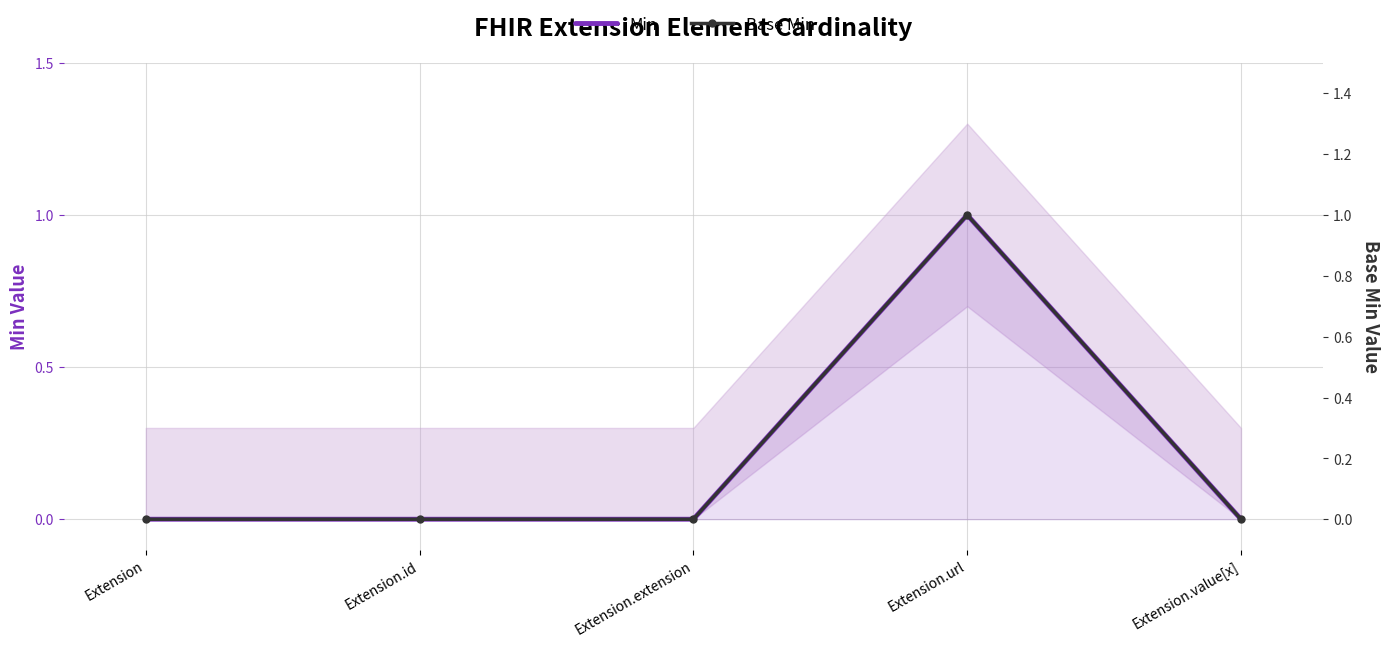

Reading left to right, extract all data points from this chart.

Min: 0	0	0	1	0
Base Min: 0	0	0	1	0